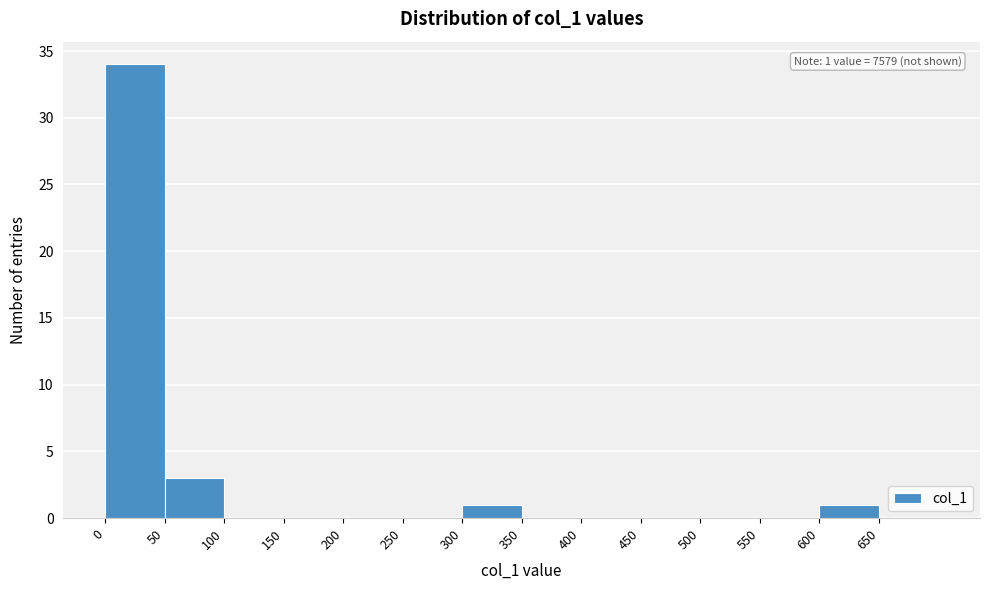

Over which range of the x-axis is the bar tallest?

0 to 50